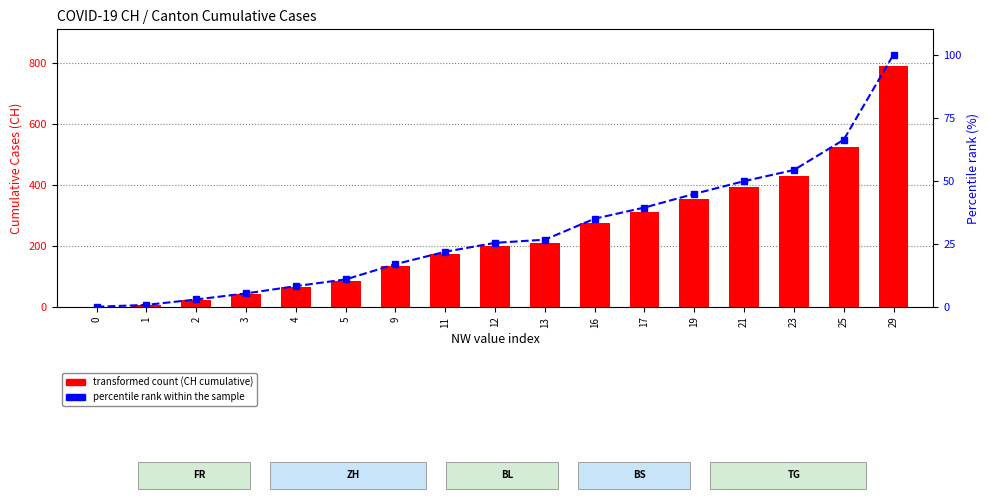

Which series has the largest total across all categories?

CH (transformed count)